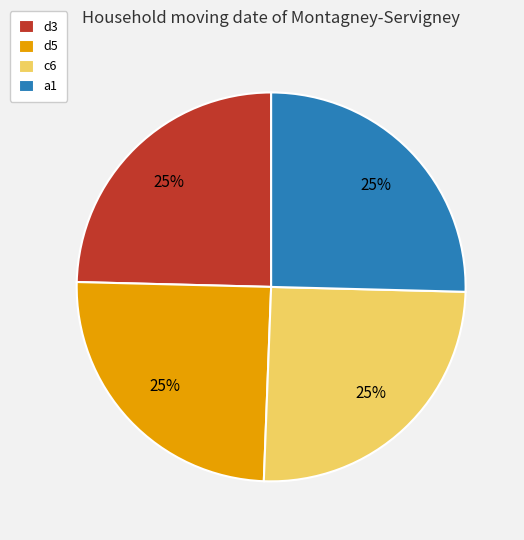

To the nearest percent, what percentage of the pie is d3?

25%